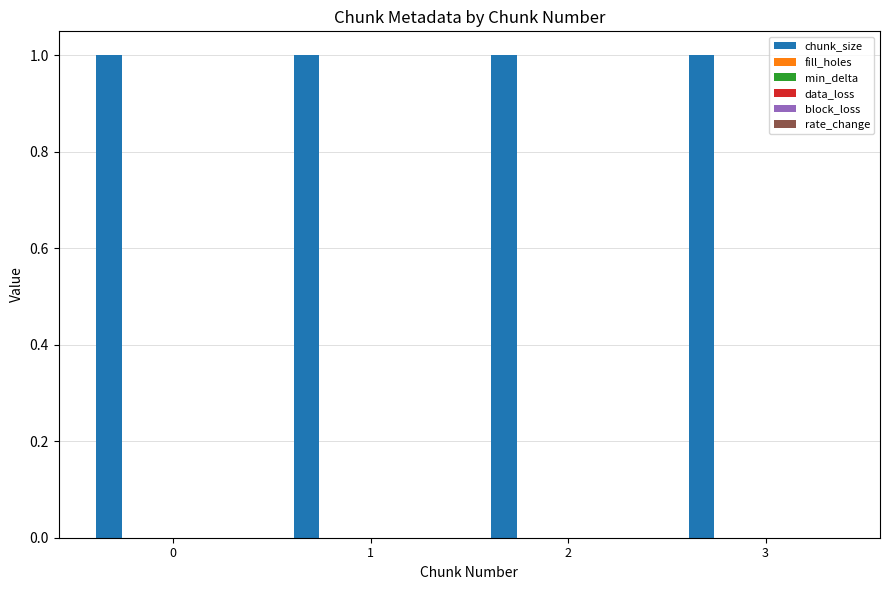

How many distinct data groups are displayed?

6